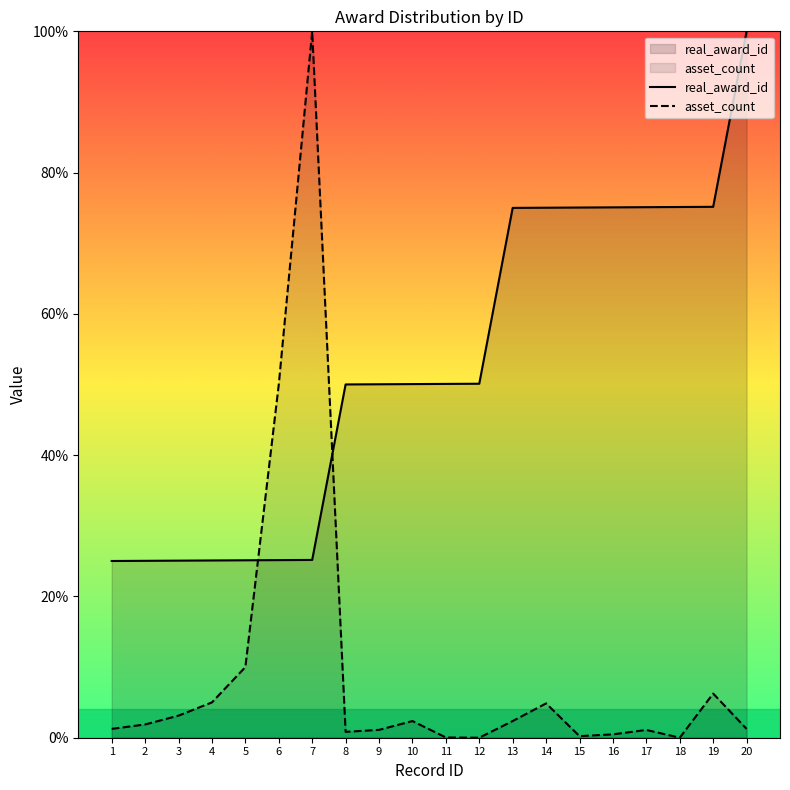

True or false: real_award_id and asset_count intersect in this chart.

True